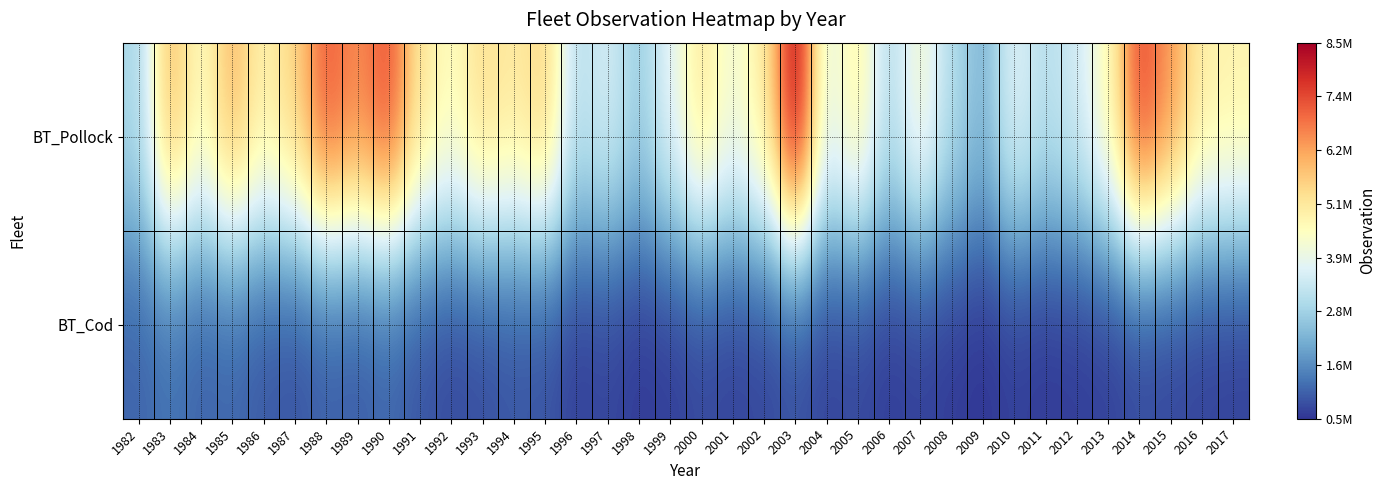

Reading left to right, transcribe all the data shown in this chart.

BT_Pollock: 1982=2912869.5	1983=5921380.2	1984=4542405.0	1985=5949852.3	1986=4835722.1	1987=5498433.5	1988=7183962.7	1989=6550414.9	1990=7296652.9	1991=5129537.6	1992=4526153.2	1993=5294816.3	1994=5027325.3	1995=5477837.8	1996=3125253.1	1997=3562163.1	1998=2687755.3	1999=3798474.1	2000=5103629.0	2001=4196853.9	2002=4953438.3	2003=8392260.8	2004=3862974.2	2005=4868615.6	2006=3045380.1	2007=4338219.9	2008=3023267.3	2009=2282409.6	2010=3737878.3	2011=3112312.2	2012=3487228.6	2013=4575402.9	2014=7429952.5	2015=6394358.6	2016=4910079.8	2017=4814372.8
BT_Cod: 1982=1093495.5	1983=1262727.1	1984=1078132.1	1985=1114623.9	1986=950000.0	1987=870000.0	1988=1020000.0	1989=980000.0	1990=1100000.0	1991=890000.0	1992=760000.0	1993=820000.0	1994=910000.0	1995=870000.0	1996=650000.0	1997=710000.0	1998=580000.0	1999=620000.0	2000=740000.0	2001=680000.0	2002=720000.0	2003=810000.0	2004=690000.0	2005=730000.0	2006=610000.0	2007=660000.0	2008=590000.0	2009=520000.0	2010=630000.0	2011=570000.0	2012=600000.0	2013=640000.0	2014=750000.0	2015=710000.0	2016=680000.0	2017=650000.0